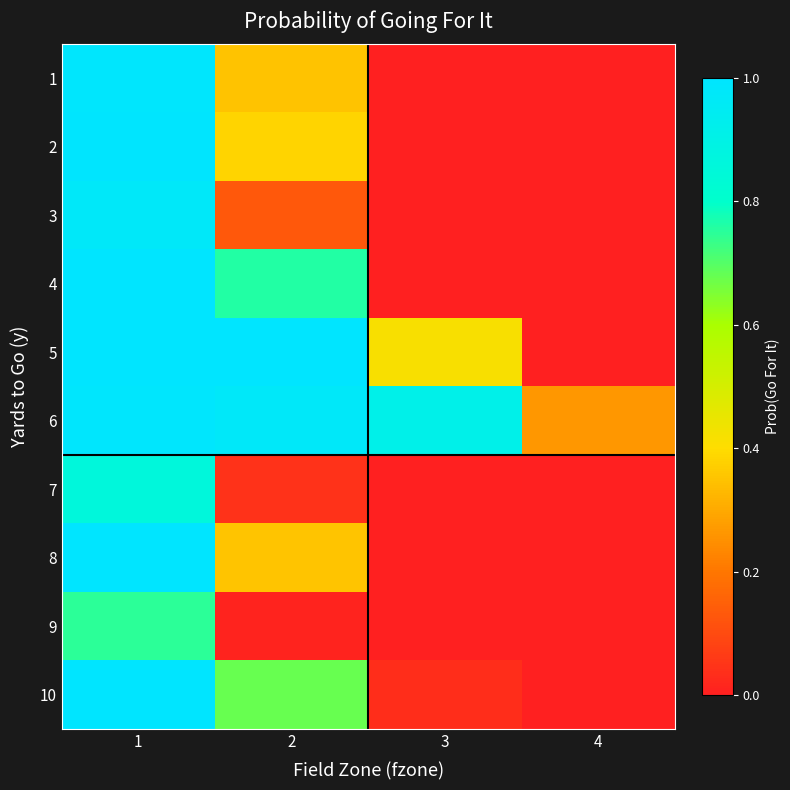

Between 2 and 1, which is larger?

1